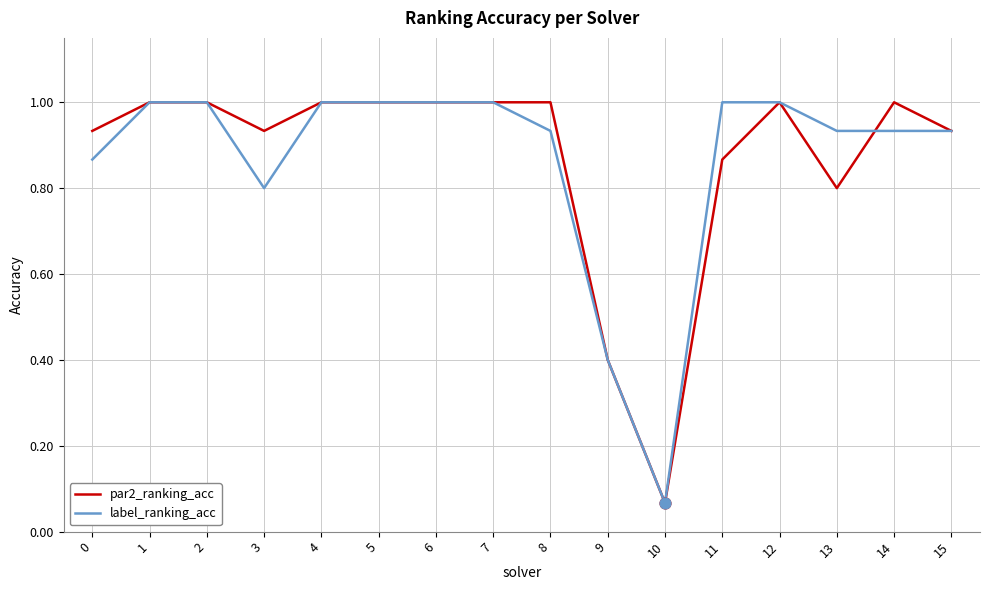

At how many categories does at least one series exceed 0?

16